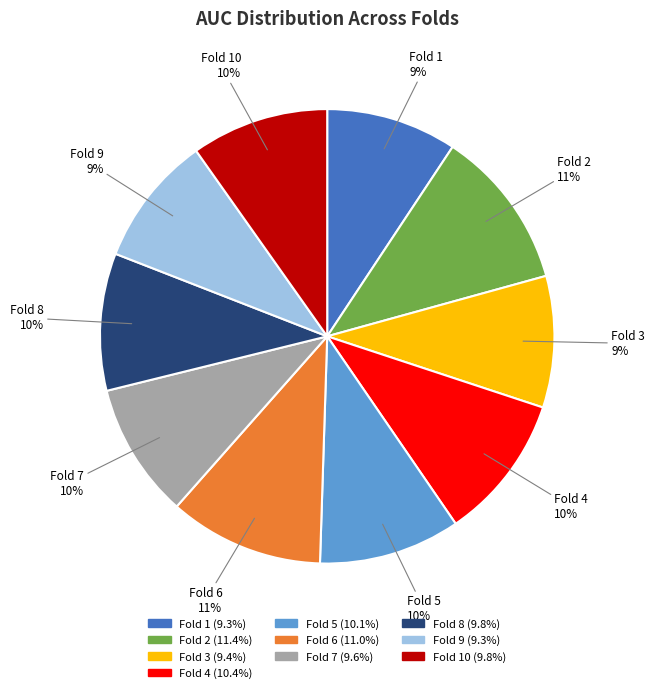

To the nearest percent, what is the difference between the largest and smallest slice percentages?

2%